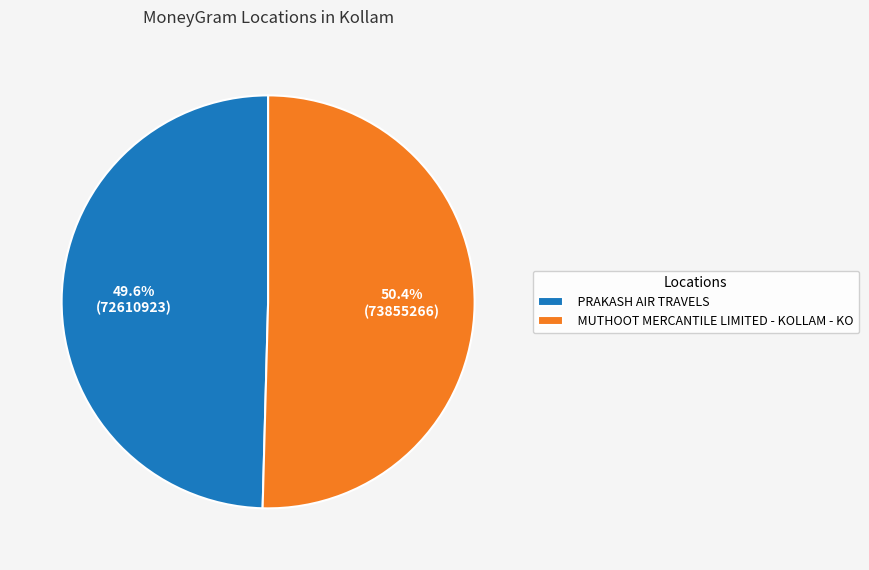

What is the largest slice in the pie chart?

MUTHOOT MERCANTILE LIMITED - KOLLAM - KO